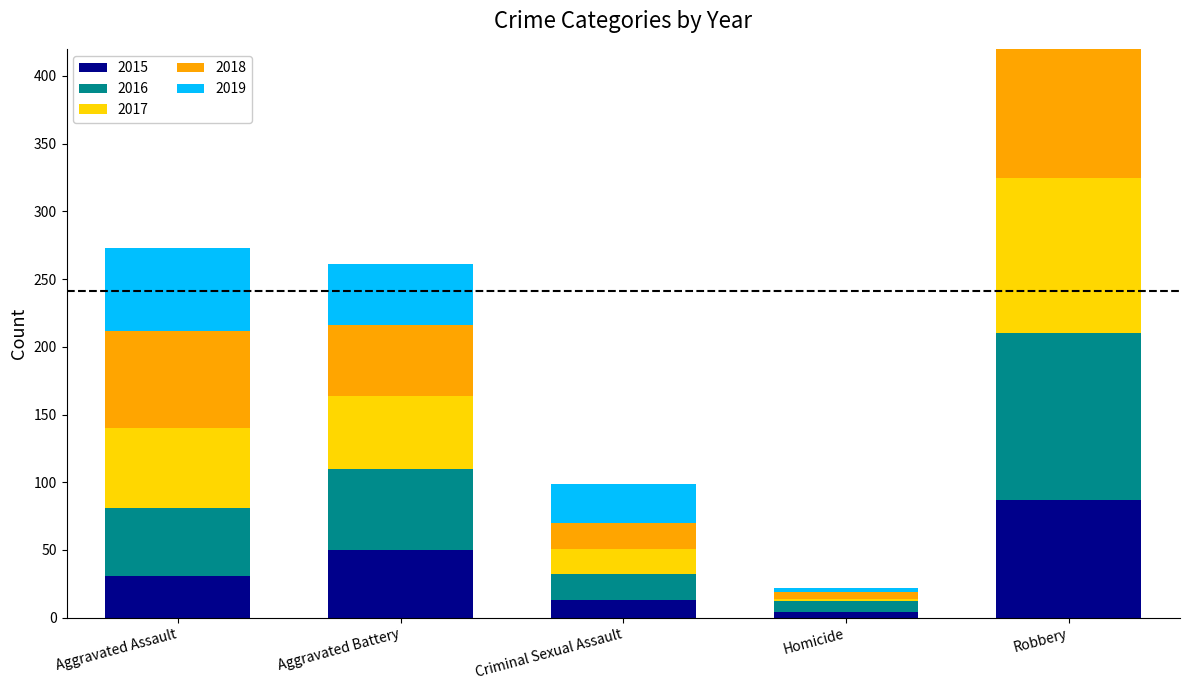

What are all the series names shown in the legend?

2015, 2016, 2017, 2018, 2019